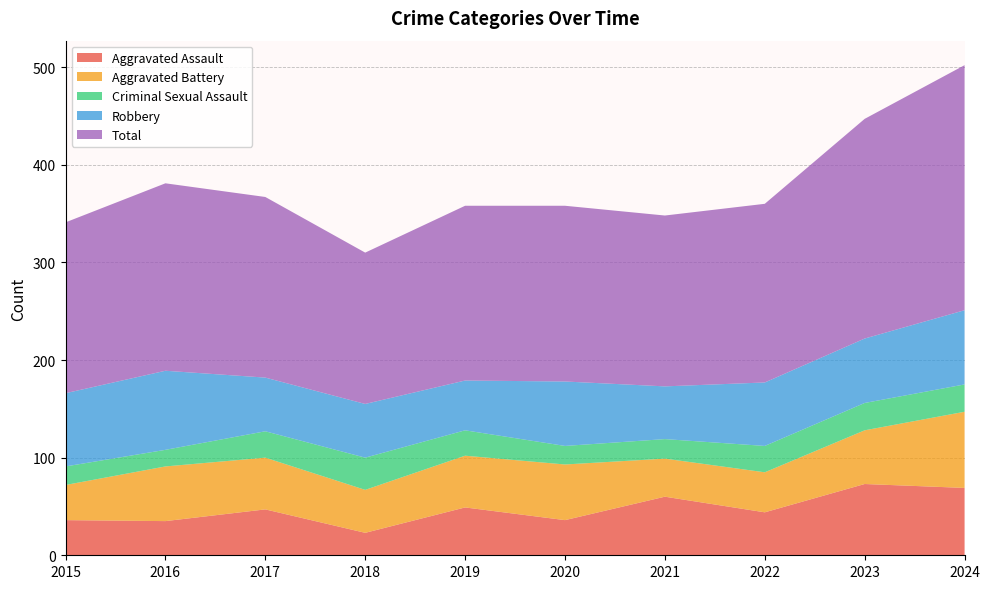

Reading left to right, what are all the values shown in this chart?

Aggravated Assault: 2015=36	2016=35	2017=47	2018=23	2019=49	2020=36	2021=60	2022=44	2023=73	2024=69
Aggravated Battery: 2015=36	2016=56	2017=53	2018=44	2019=53	2020=57	2021=39	2022=41	2023=55	2024=78
Criminal Sexual Assault: 2015=19	2016=17	2017=27	2018=33	2019=26	2020=19	2021=20	2022=27	2023=28	2024=28
Robbery: 2015=75	2016=81	2017=55	2018=55	2019=51	2020=66	2021=54	2022=65	2023=66	2024=76
Total: 2015=175	2016=192	2017=185	2018=155	2019=179	2020=180	2021=175	2022=183	2023=225	2024=251